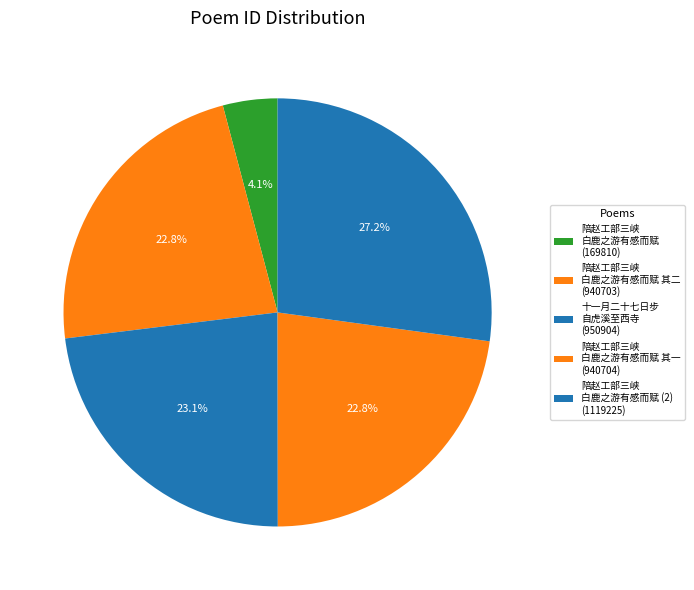

How many segments does this pie chart have?

5